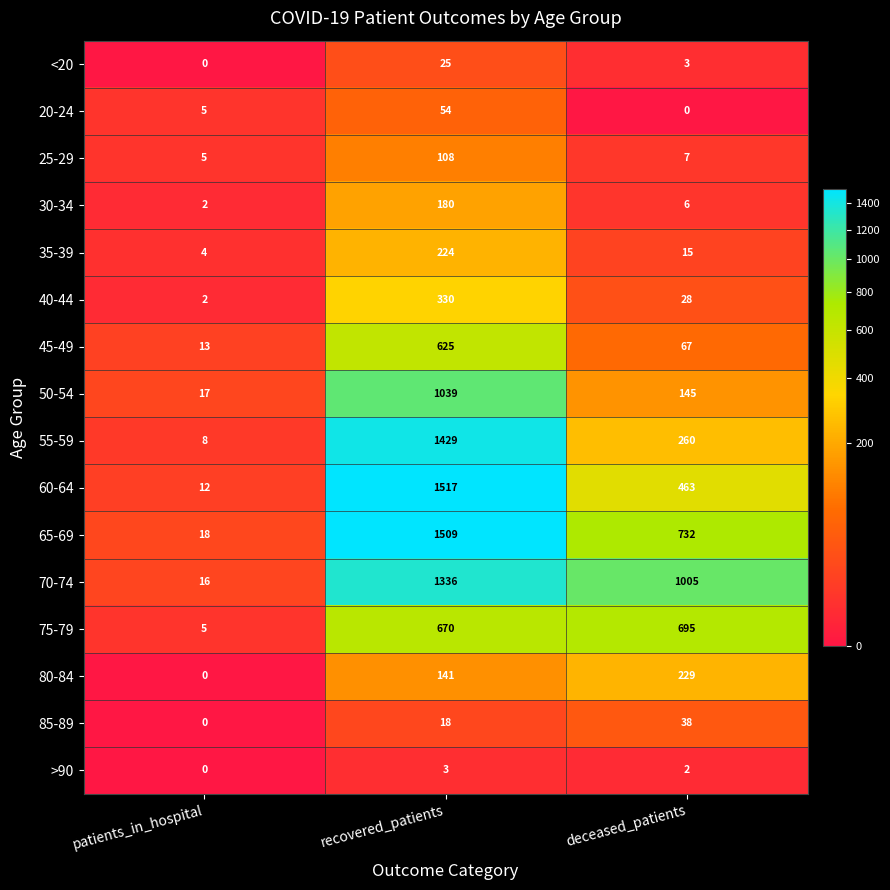

Between patients_in_hospital and deceased_patients, which series saw the biggest shift?

70-74